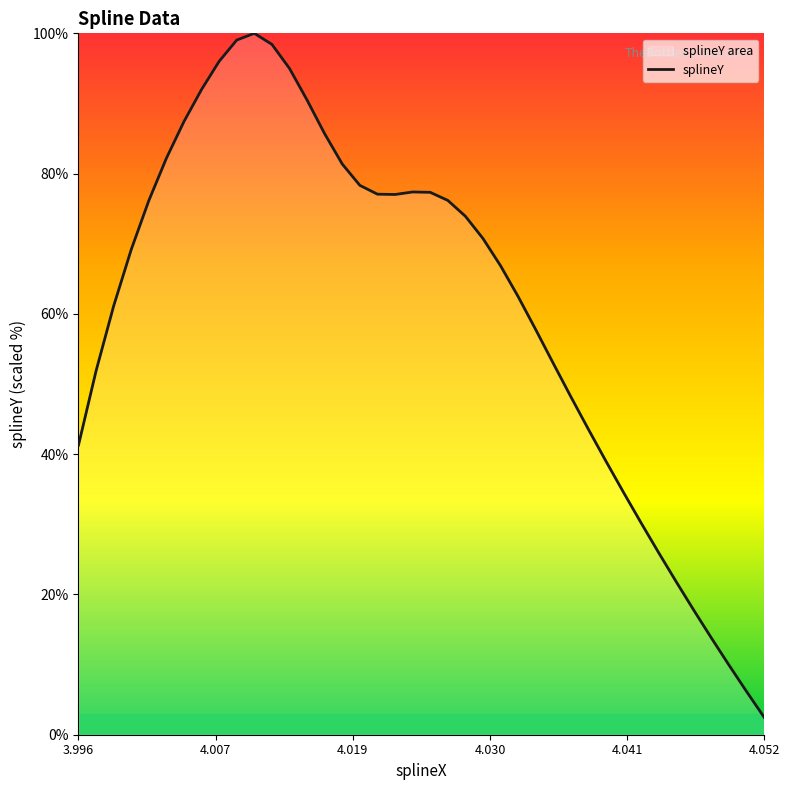

How many lines are shown in the chart?

1